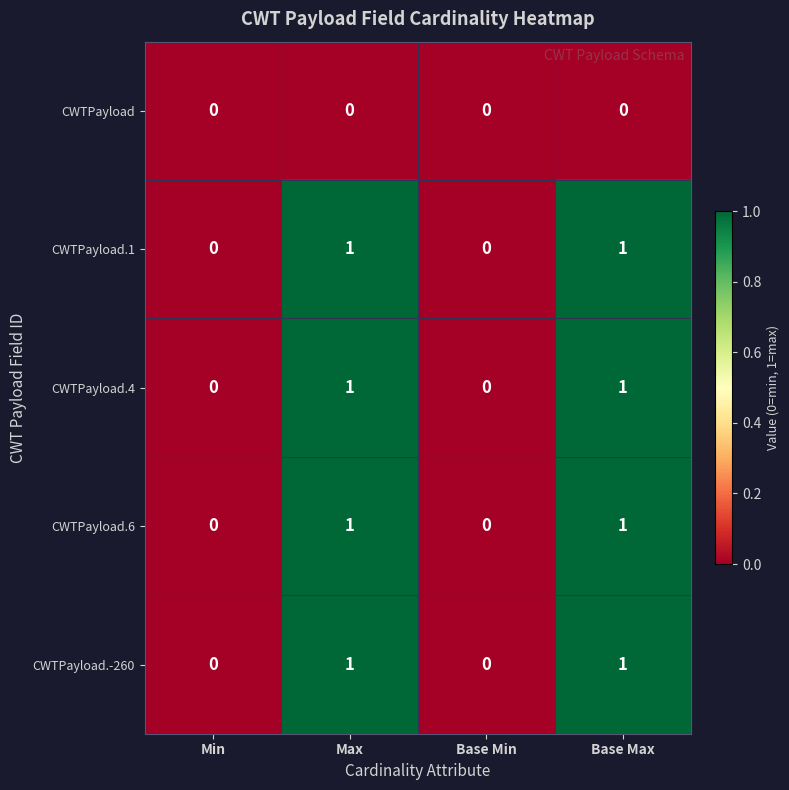

How many CWTPayload.-260 values are between 0 and 1?

4